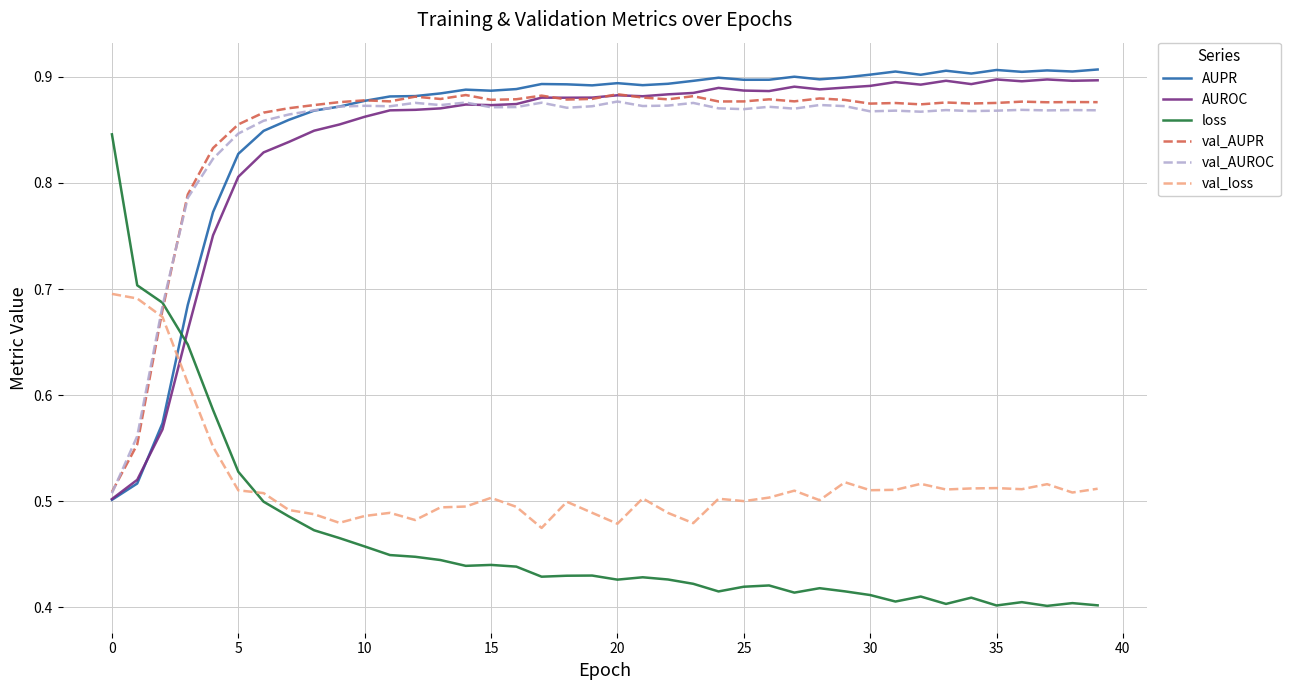

Which series has the widest spread of values?

loss